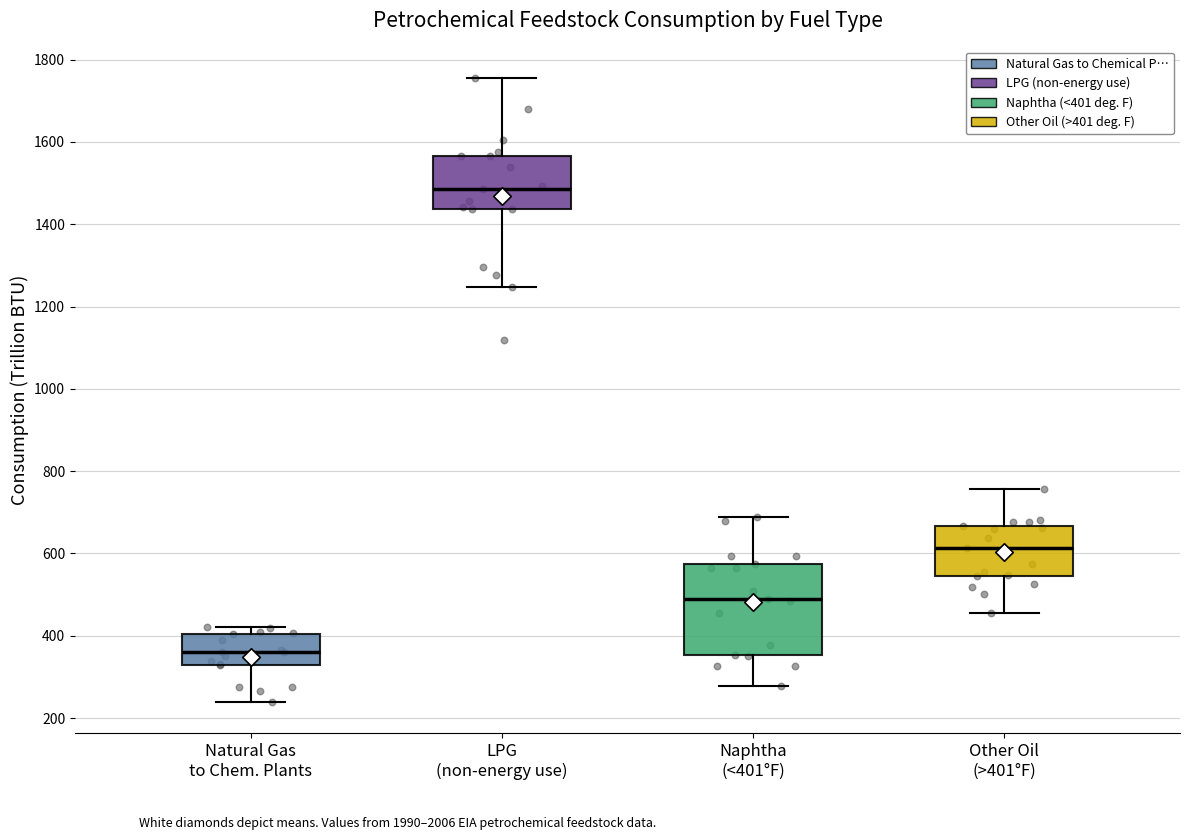

Which box has the highest median line?

LPG (non-energy use)